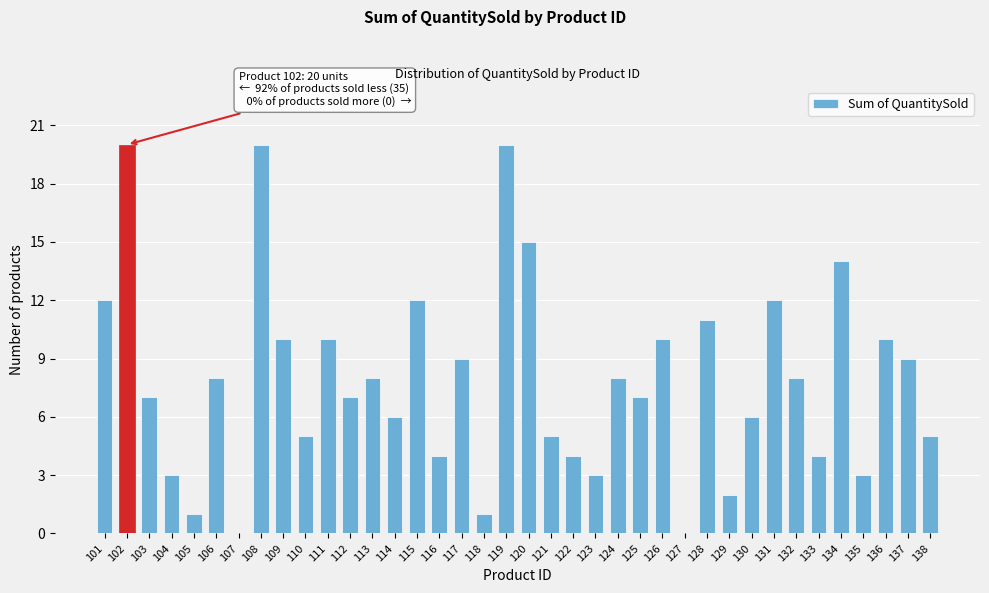

The value at 126 is 10. True or false?

True